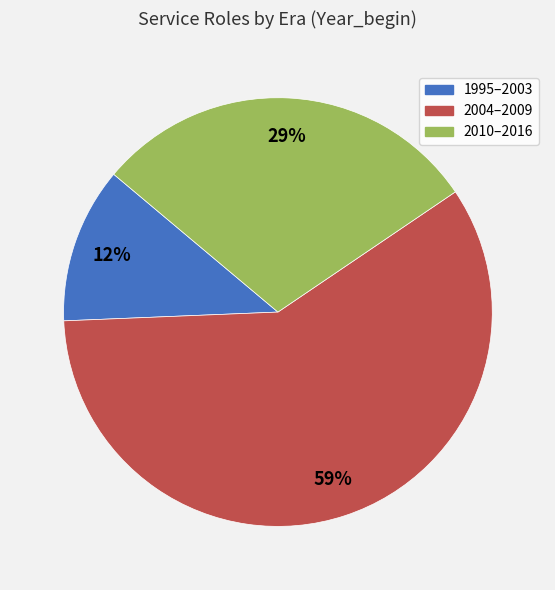

To the nearest percent, what is the average slice percentage?

33%